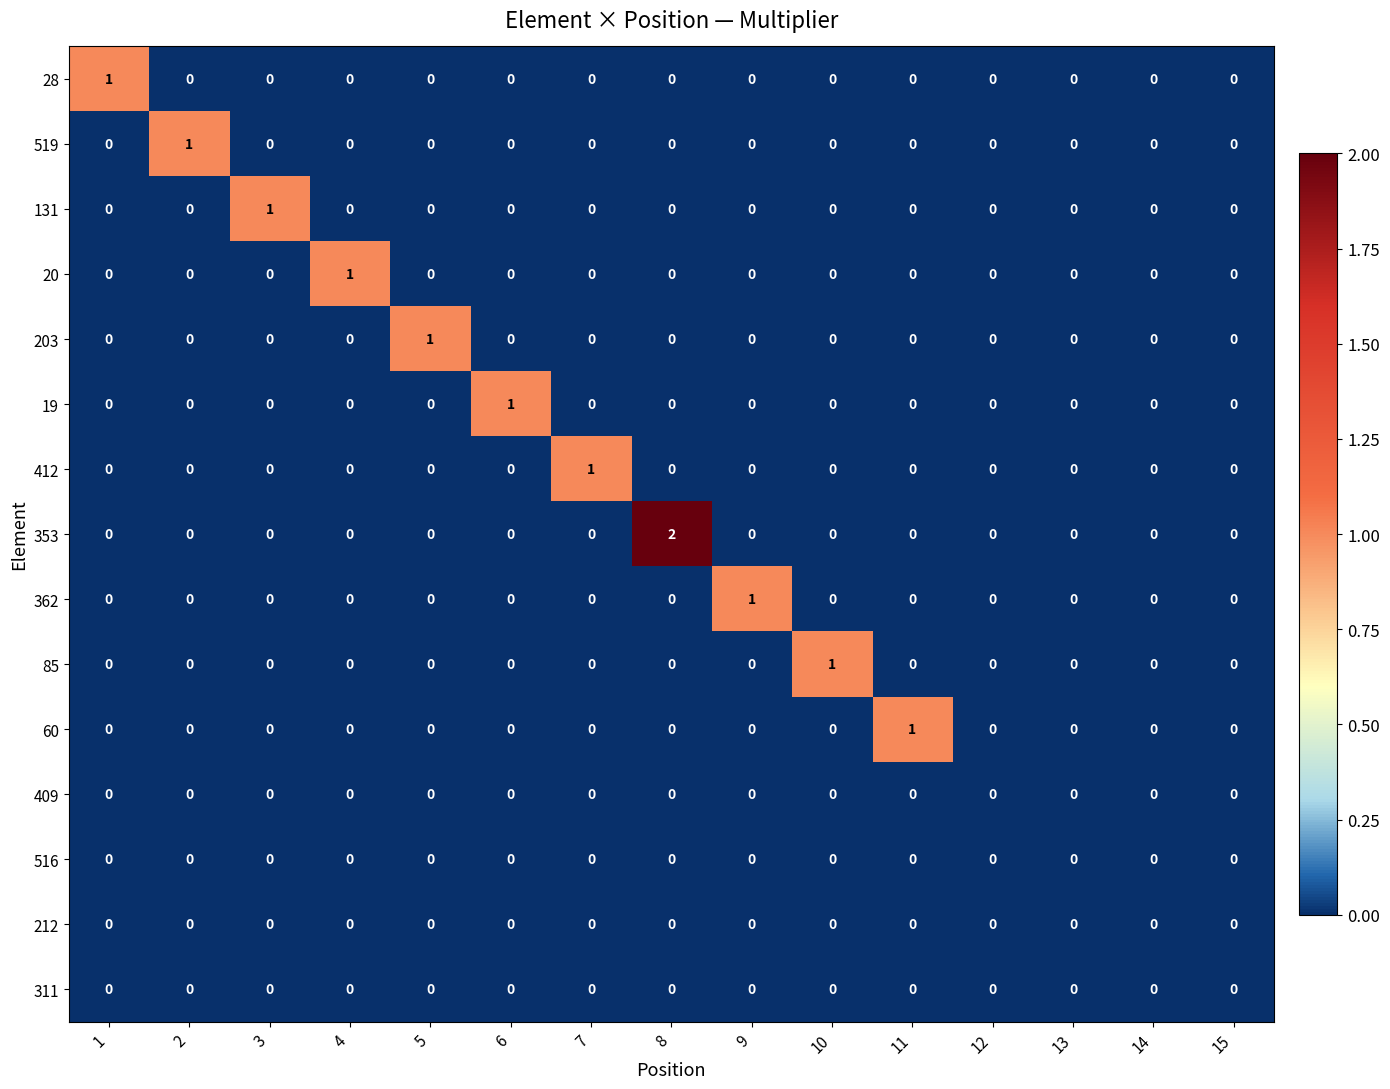

At which category is the sum across all series the highest?

8